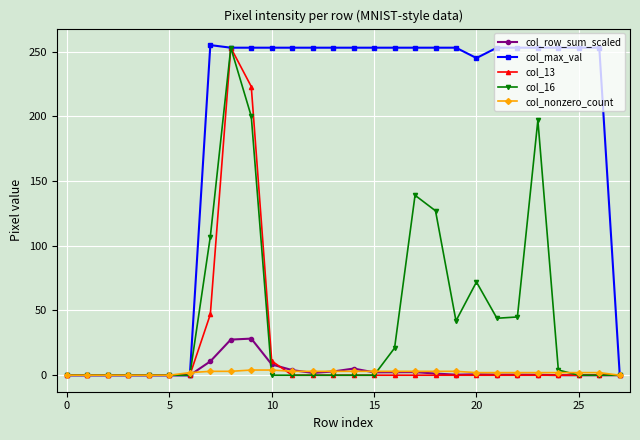

Which series has the widest spread of values?

col_max_val